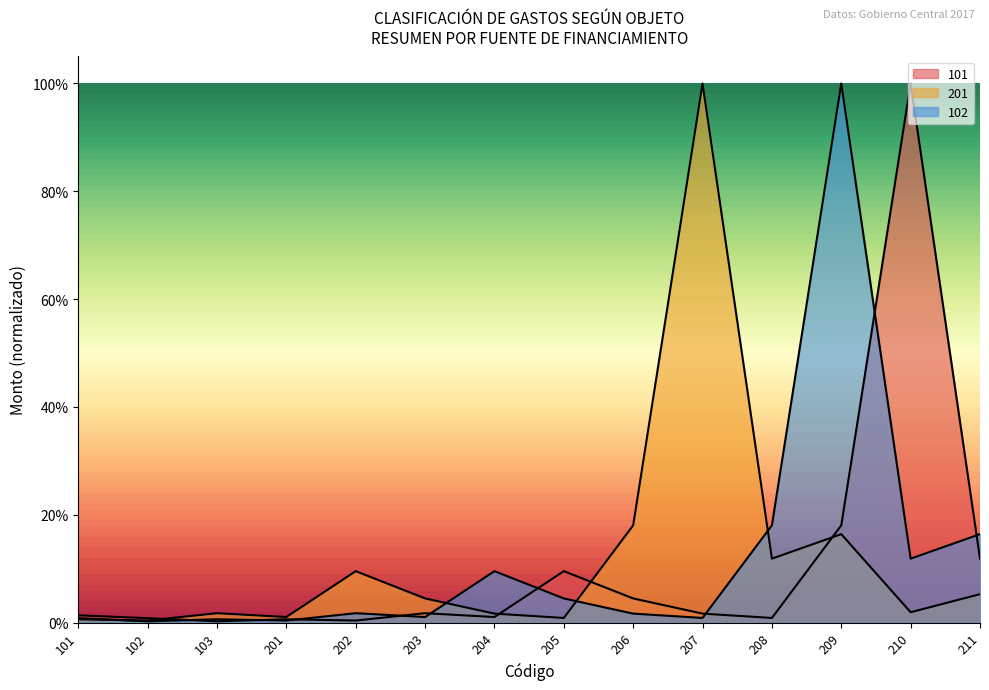

Reading left to right, extract all data points from this chart.

101: 101=0.0	102=0.0	103=0.0	201=0.0	202=0.0	203=0.0	204=0.0	205=0.1	206=0.0	207=0.0	208=0.0	209=0.2	210=1.0	211=0.1
201: 101=0.0	102=0.0	103=0.0	201=0.0	202=0.1	203=0.0	204=0.0	205=0.0	206=0.2	207=1.0	208=0.1	209=0.2	210=0.0	211=0.1
102: 101=0.0	102=0.0	103=0.0	201=0.0	202=0.0	203=0.0	204=0.1	205=0.0	206=0.0	207=0.0	208=0.2	209=1.0	210=0.1	211=0.2